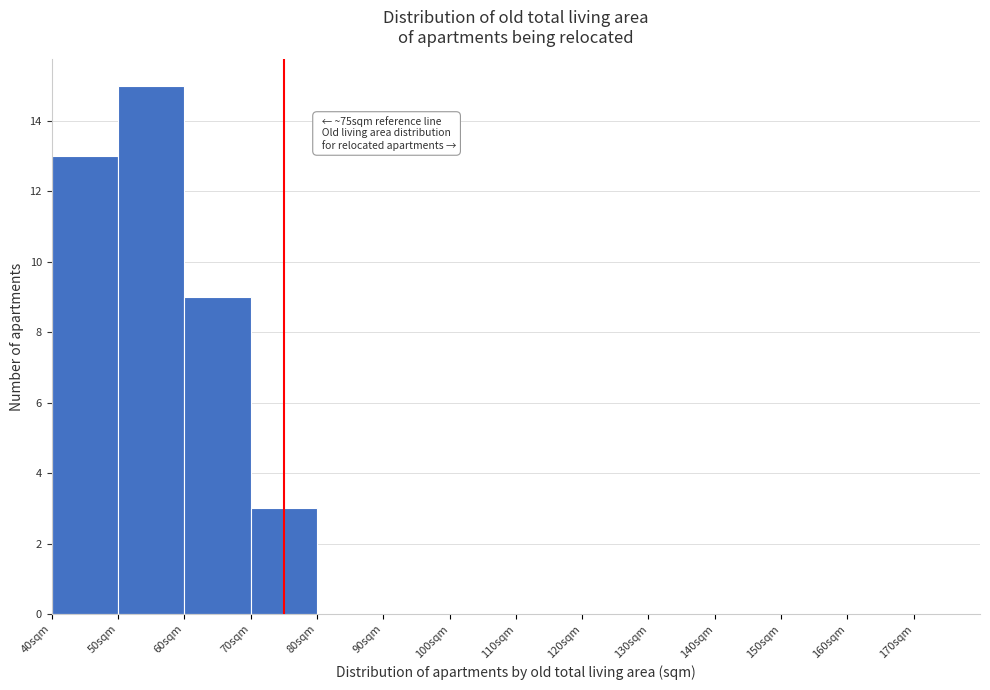

Over which range of the x-axis is the bar tallest?

50 to 60